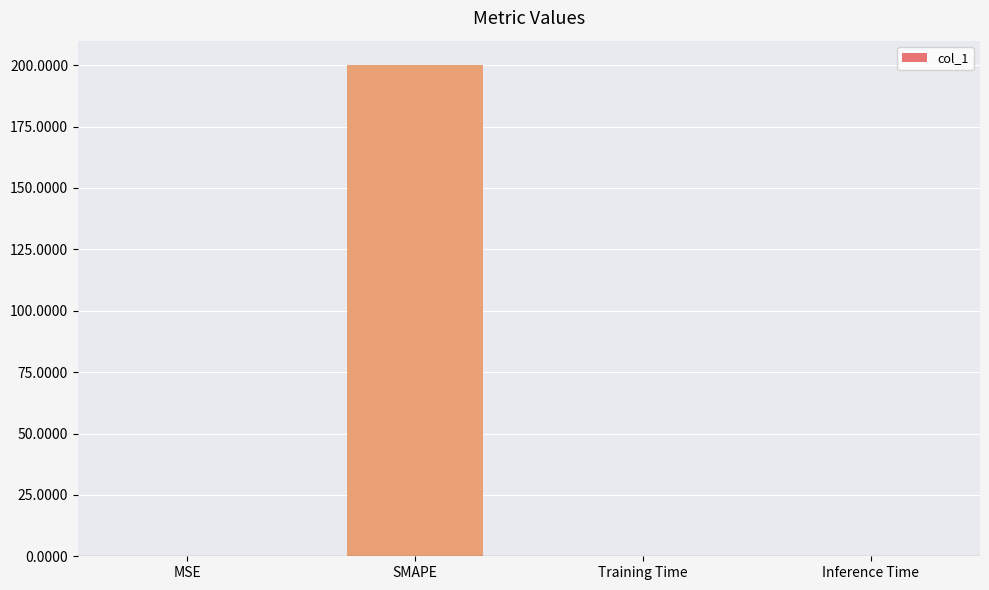

What is the sum of all values?

200.0